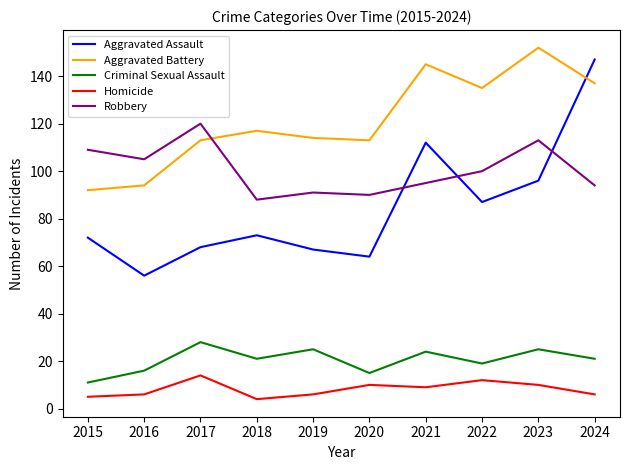

What is the difference between the maximum and minimum values in the Criminal Sexual Assault series?

17